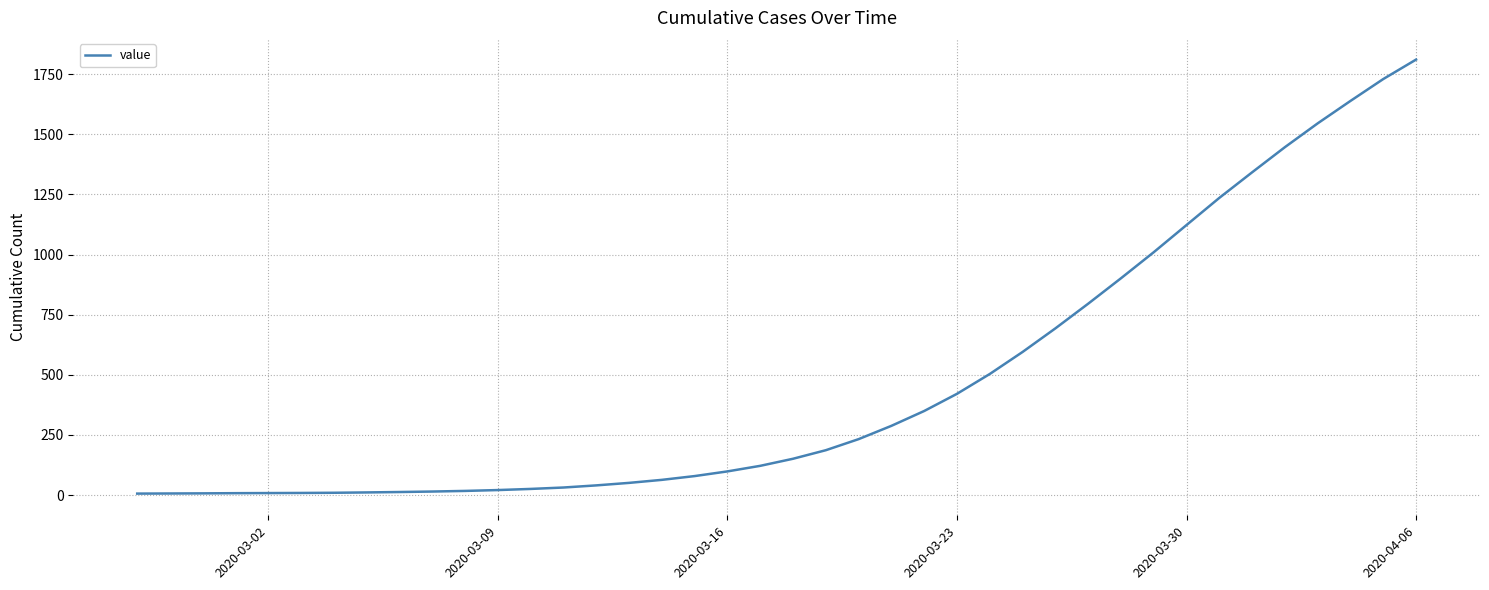

How many distinct data groups are displayed?

1